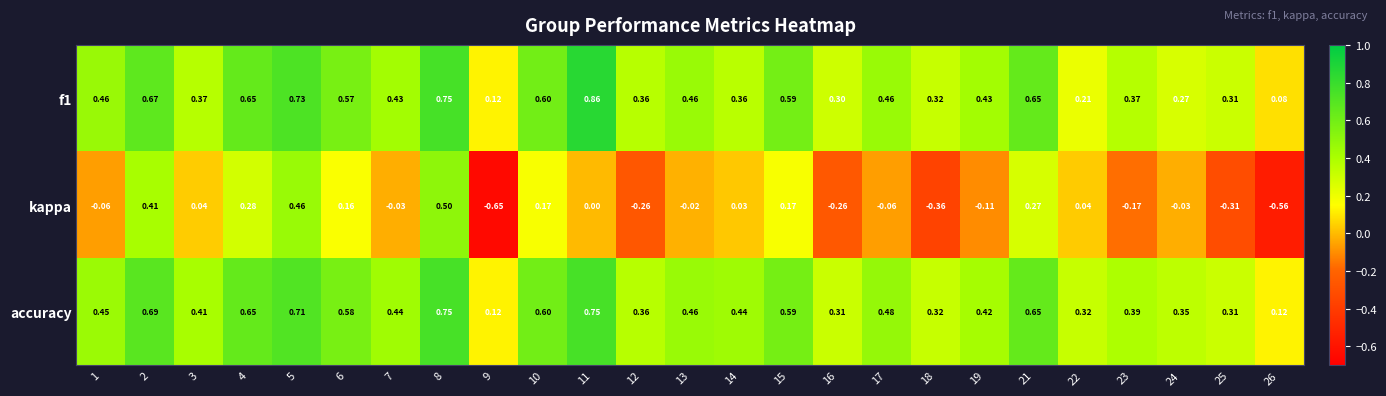

Which series has the largest total across all categories?

accuracy